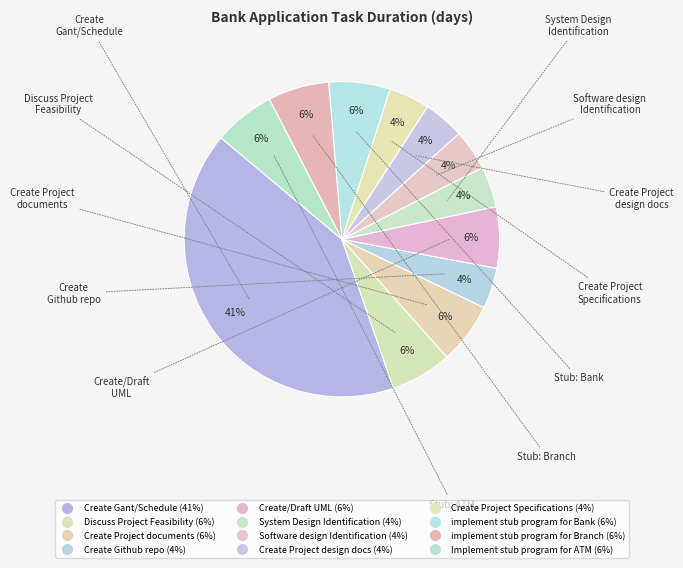

How many segments does this pie chart have?

12